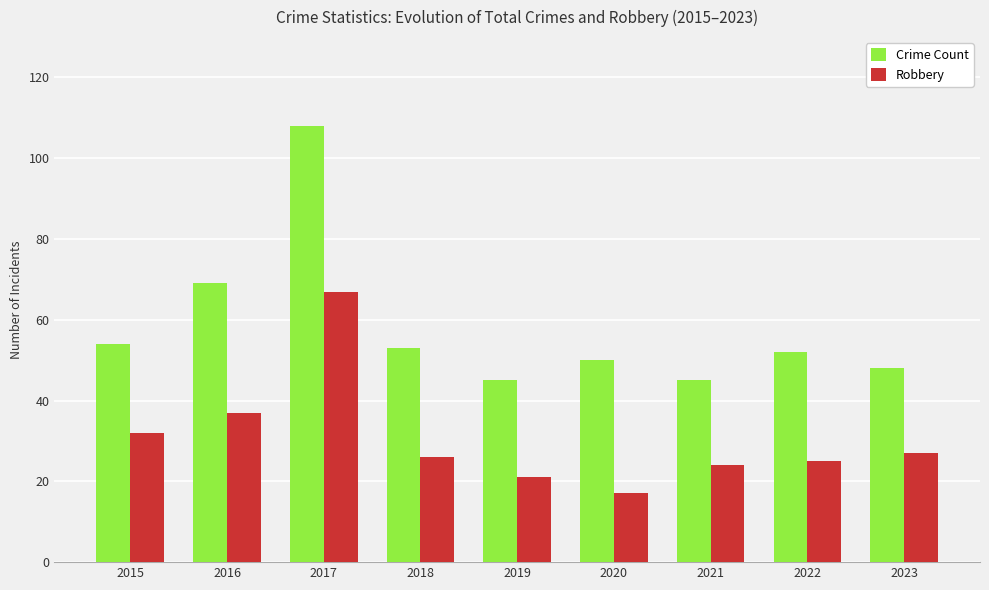

Reading left to right, list all the values displayed in this chart.

Crime Count: 54	69	108	53	45	50	45	52	48
Robbery: 32	37	67	26	21	17	24	25	27